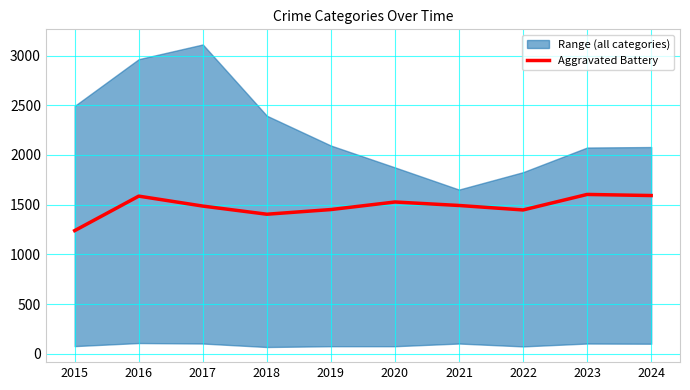

What is the value of the 2nd point from the left?

1586